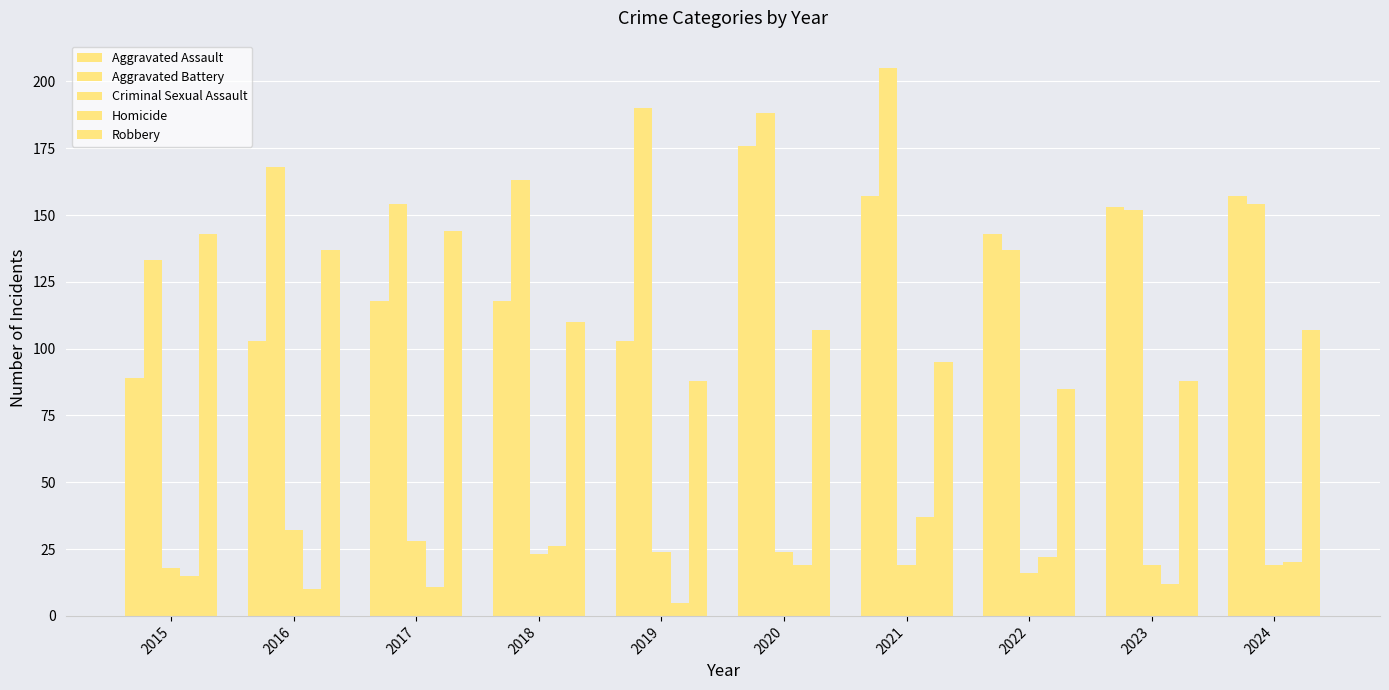

The value of Criminal Sexual Assault at 2015 is 18. True or false?

True